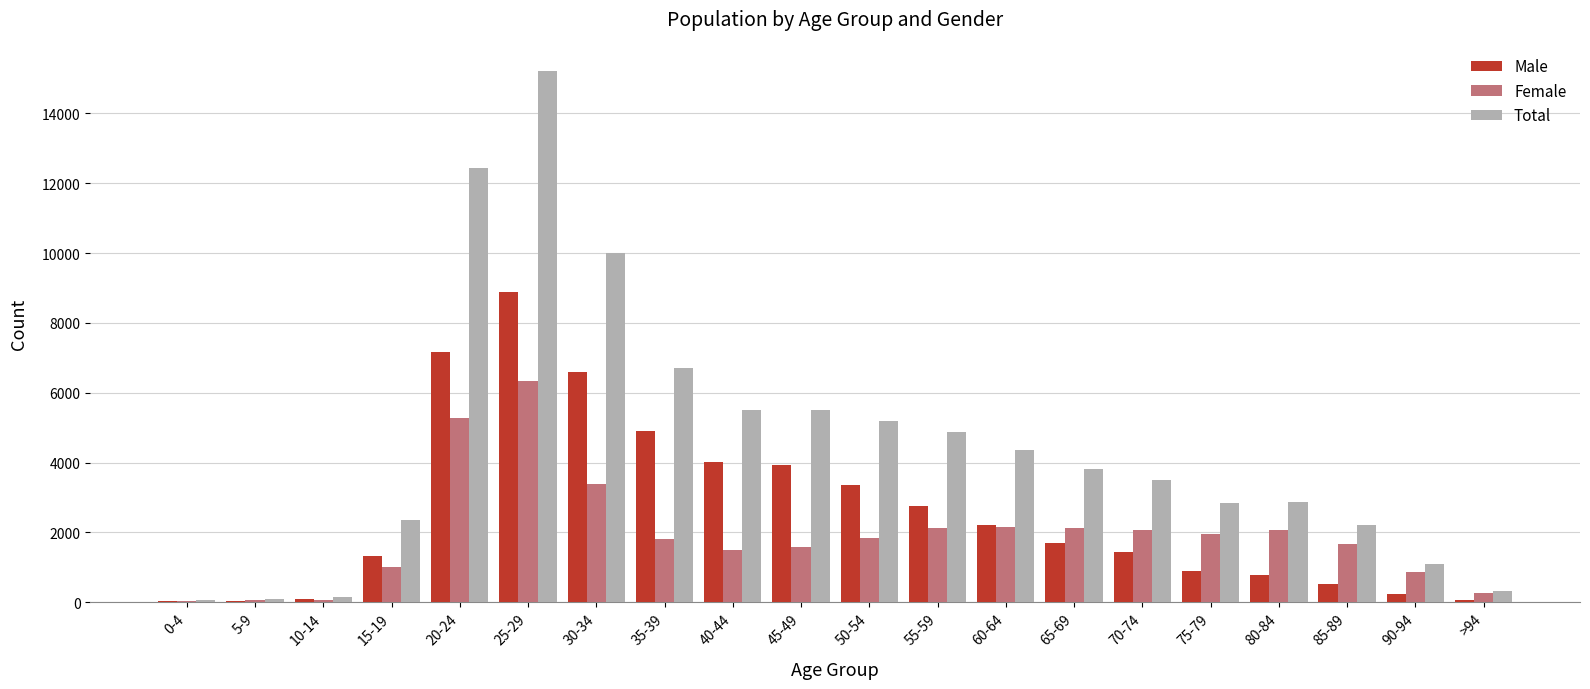

Does the chart contain stacked bars?

No